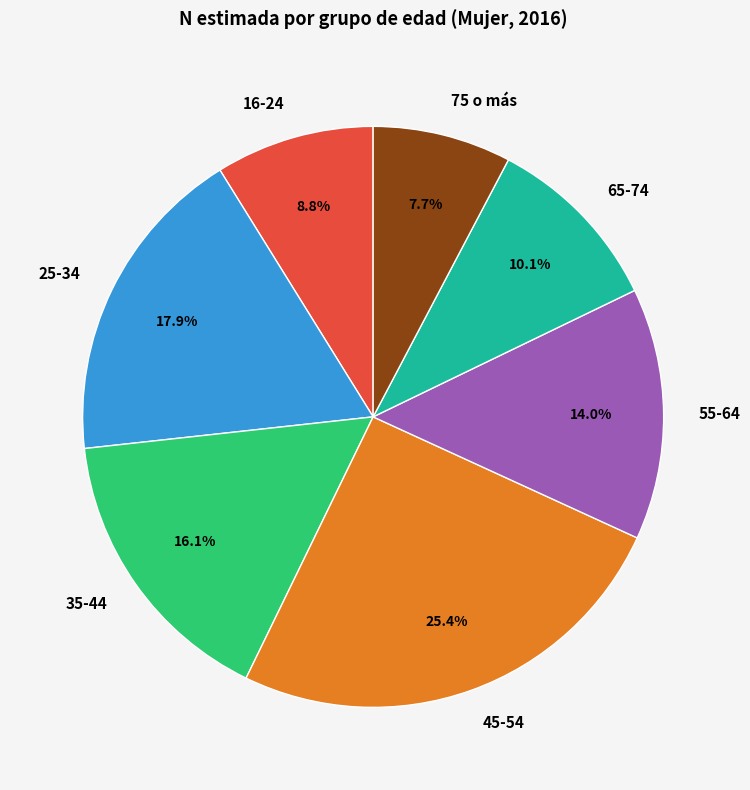

What percentage is the 25-34 slice, to the nearest percent?

18%